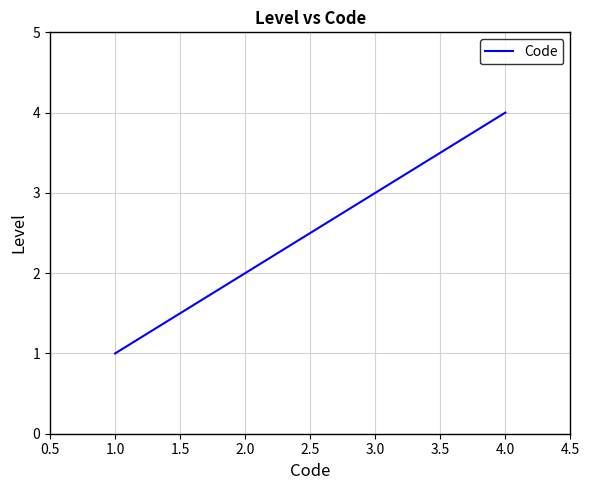

List the labels in order of value, largest first.

4.0, 3.0, 2.0, 1.0